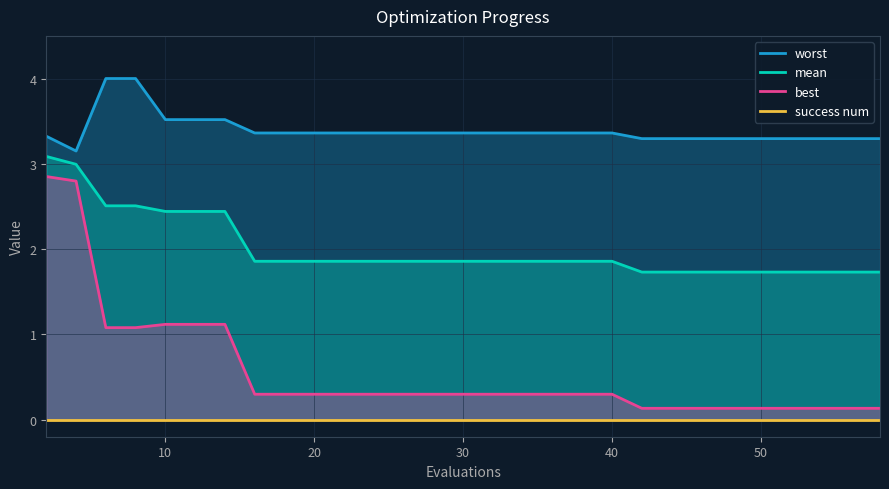

At how many categories does at least one series exceed 2?

30